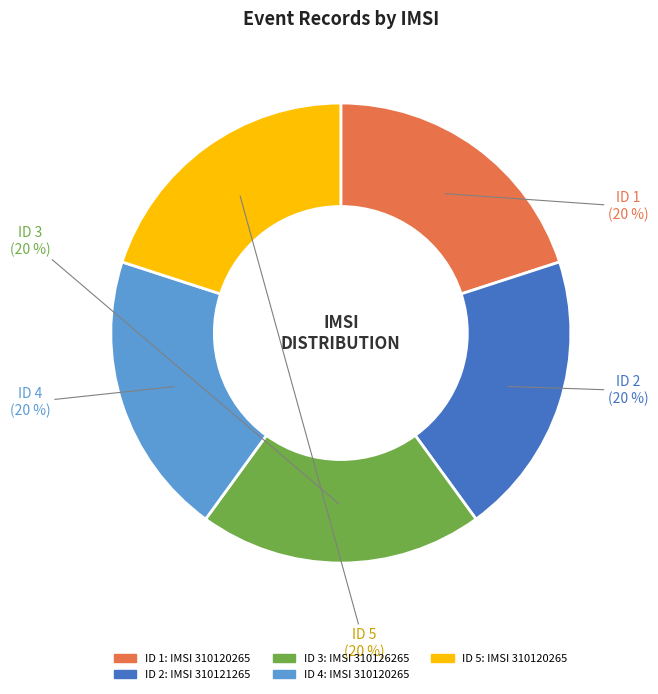

Is there a majority slice in this chart?

No